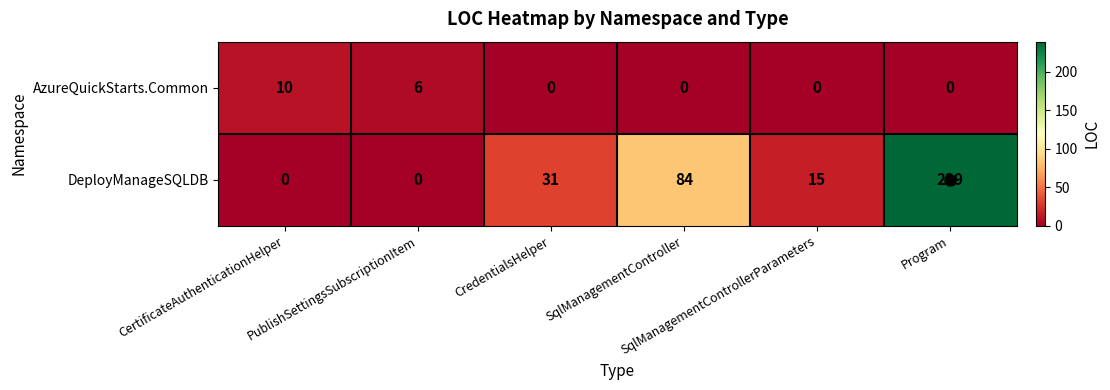

What is the total value across all series at PublishSettingsSubscriptionItem?

6